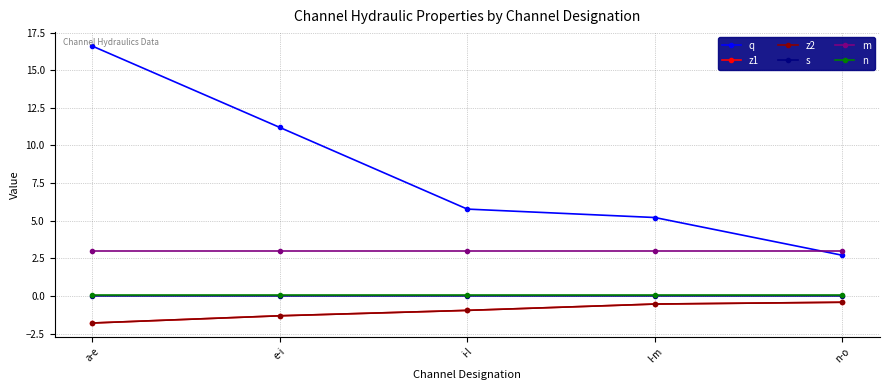

Rank the series at e-i from lowest to highest value.

z1, z2, s, n, m, q